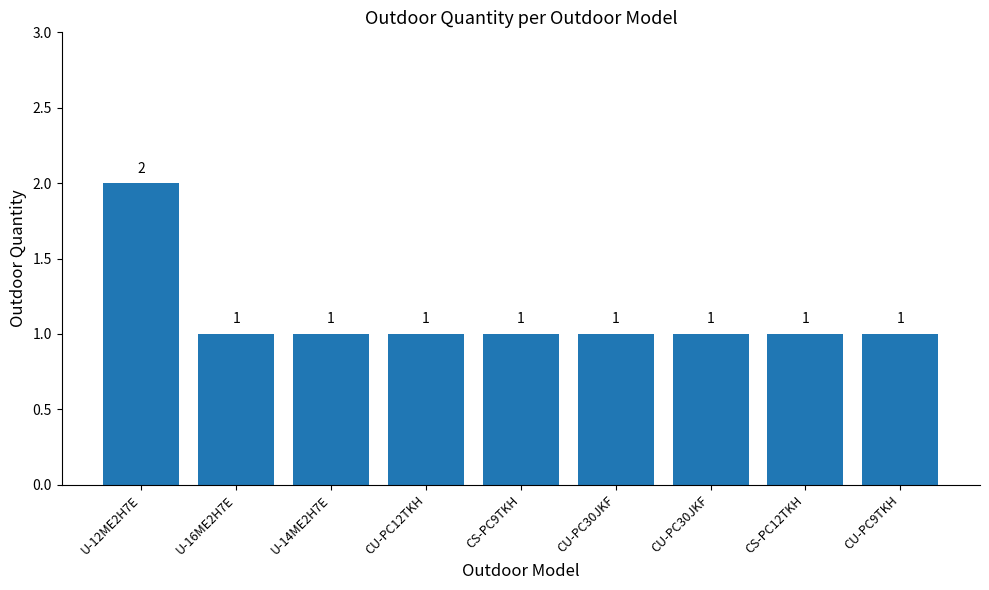

How many data points are above 1?

1